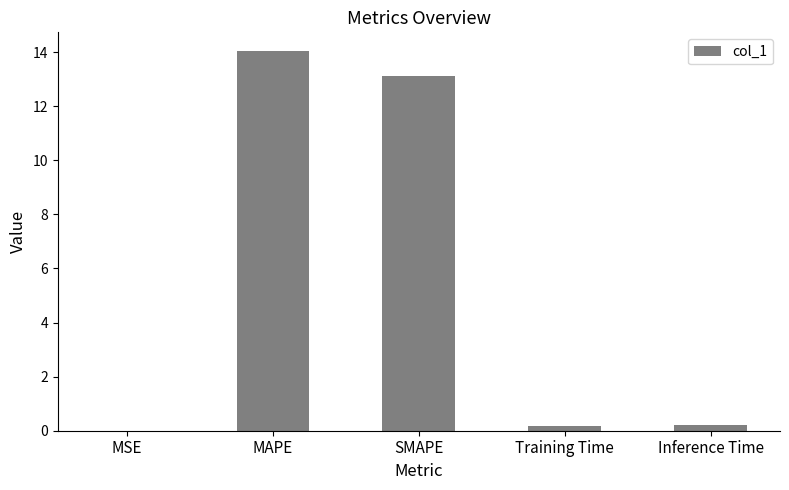

Which label corresponds to the largest value in the chart?

MAPE